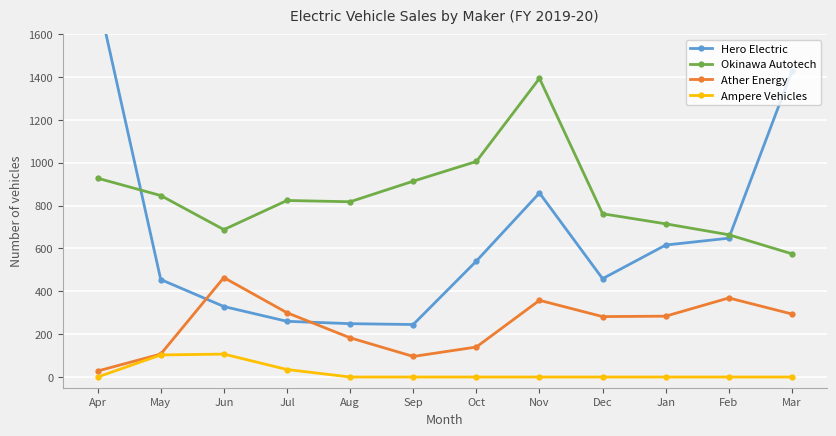

What is the sum of the Okinawa Autotech values at Feb and Jul?

1488